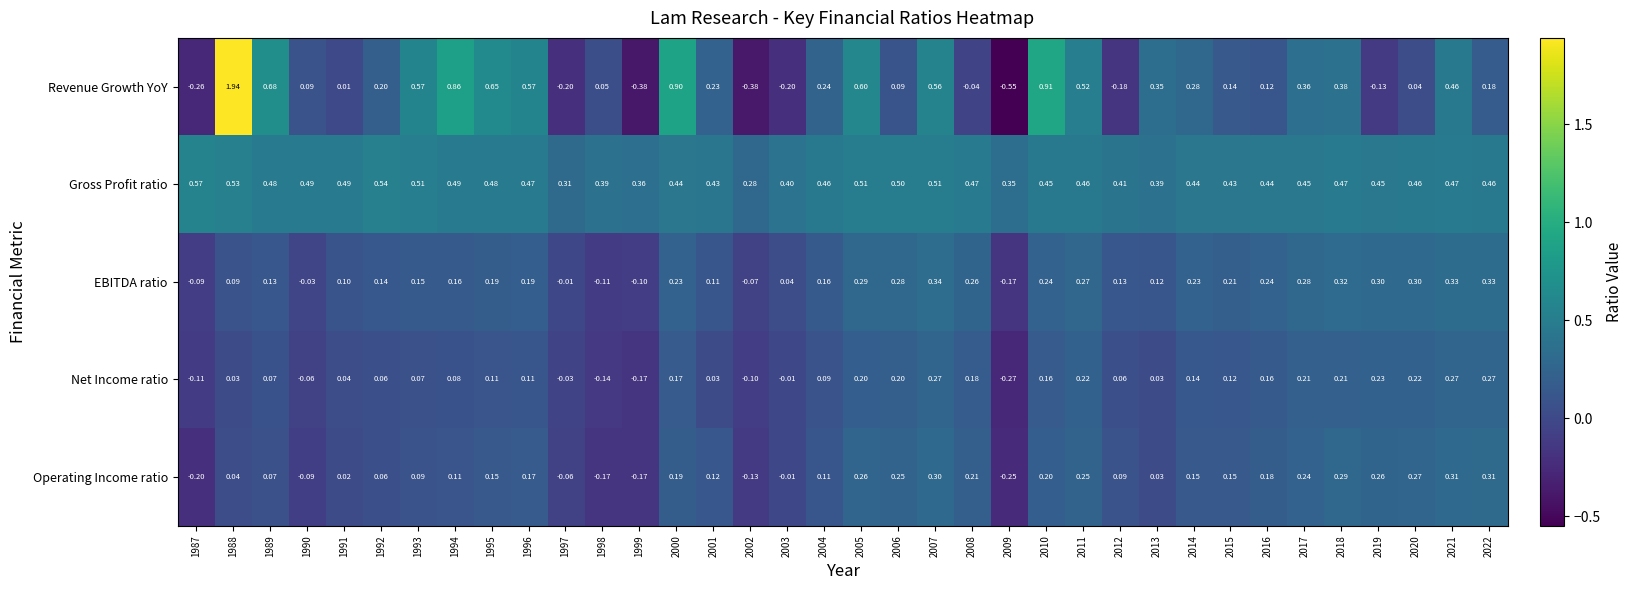

Which series has the largest range (max minus min)?

Revenue Growth YoY